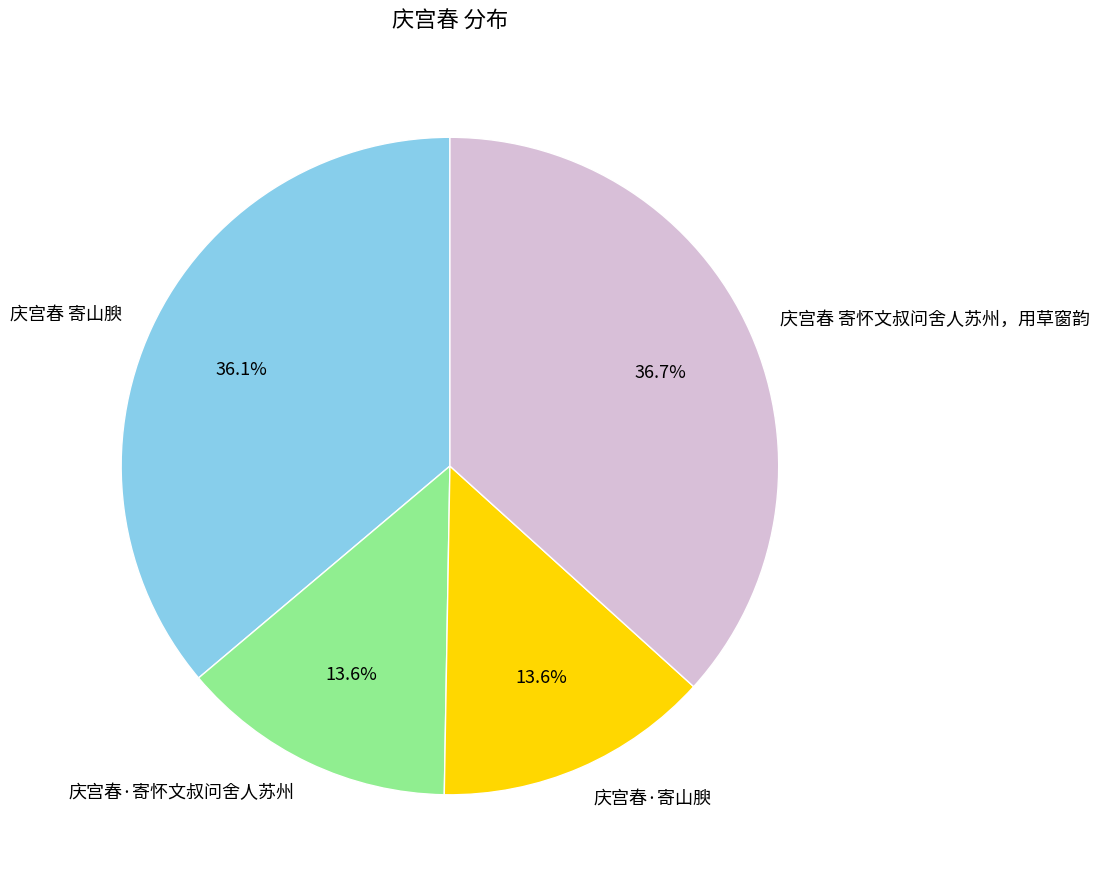

Which category has the biggest portion of the pie?

庆宫春 寄怀文叔问舍人苏州，用草窗韵